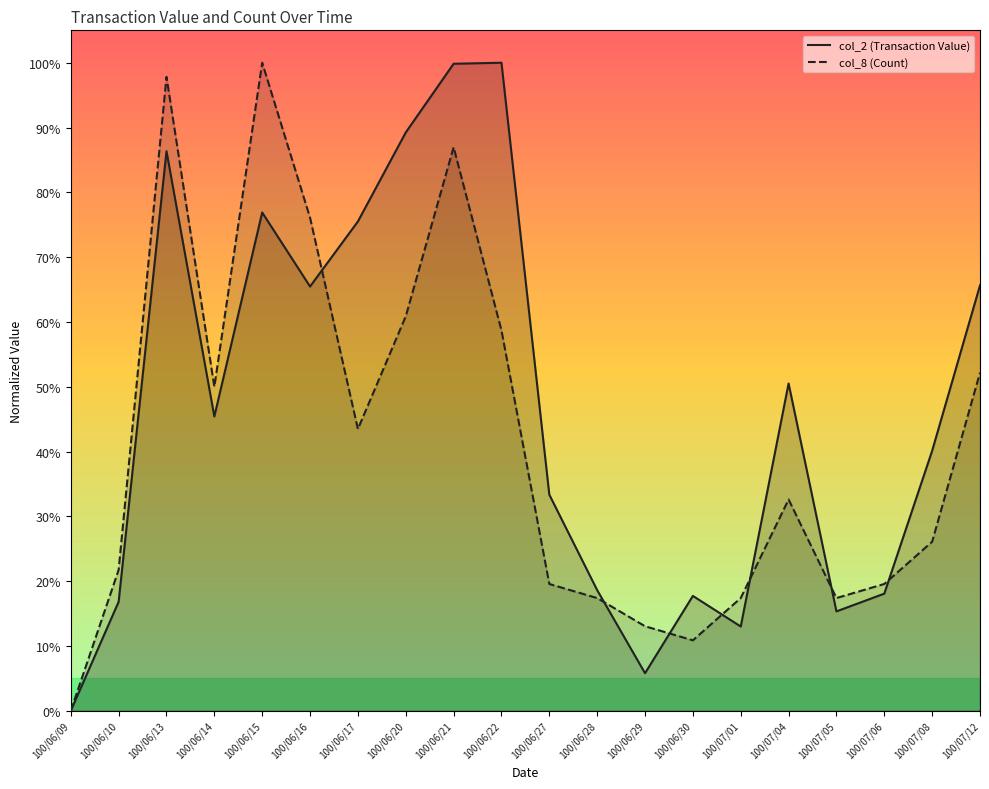

What is the label of the 17th point from the left?

100/07/05